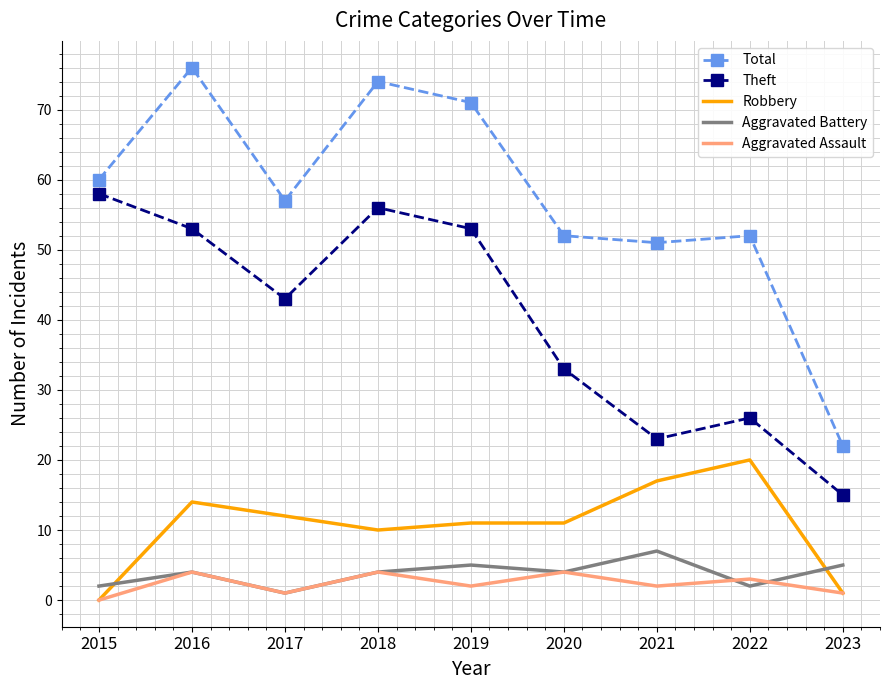

True or false: Aggravated Battery has more than 2 points higher than both neighbors.

True